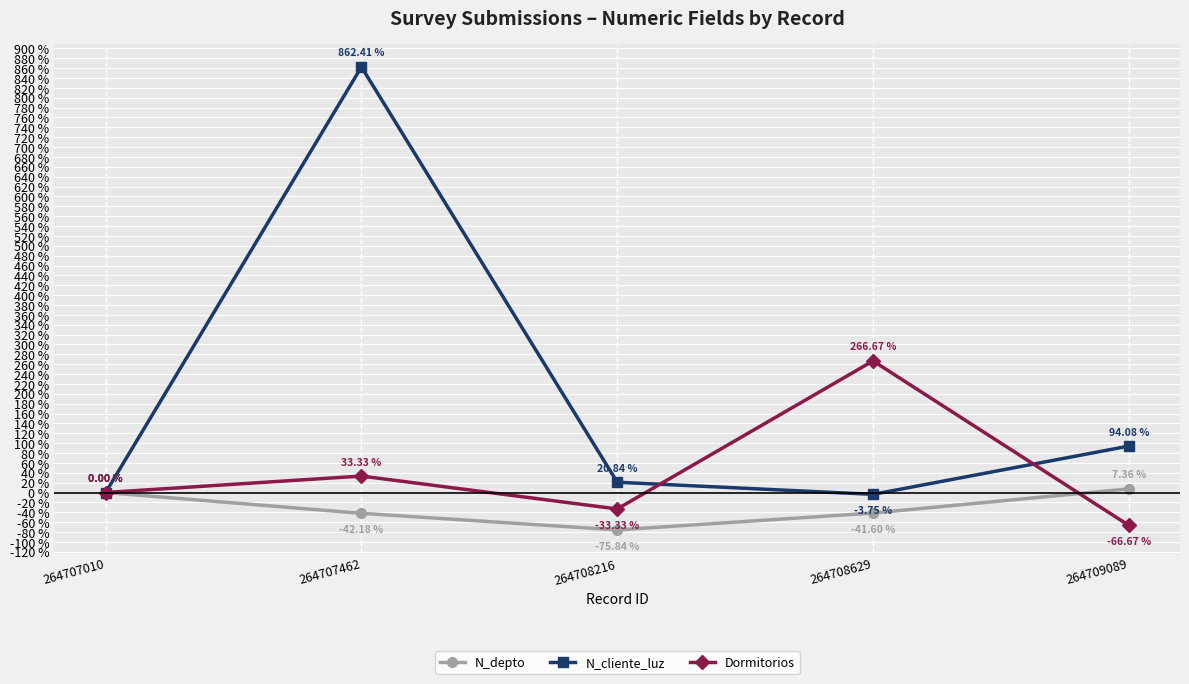

What is the total value across all series at 264707462?

853.6